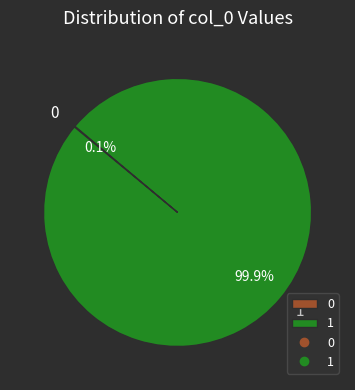

Is 1 the majority of the pie?

Yes